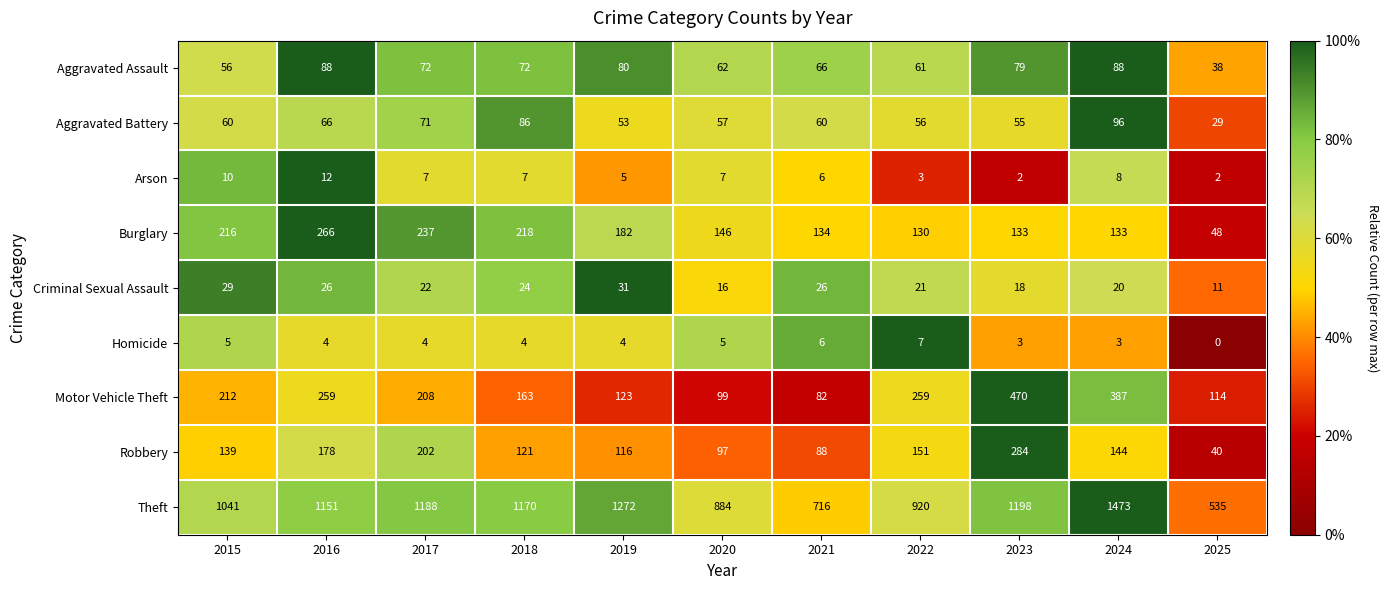

List the series in order of their peak value, highest first.

Theft, Motor Vehicle Theft, Robbery, Burglary, Aggravated Battery, Aggravated Assault, Criminal Sexual Assault, Arson, Homicide